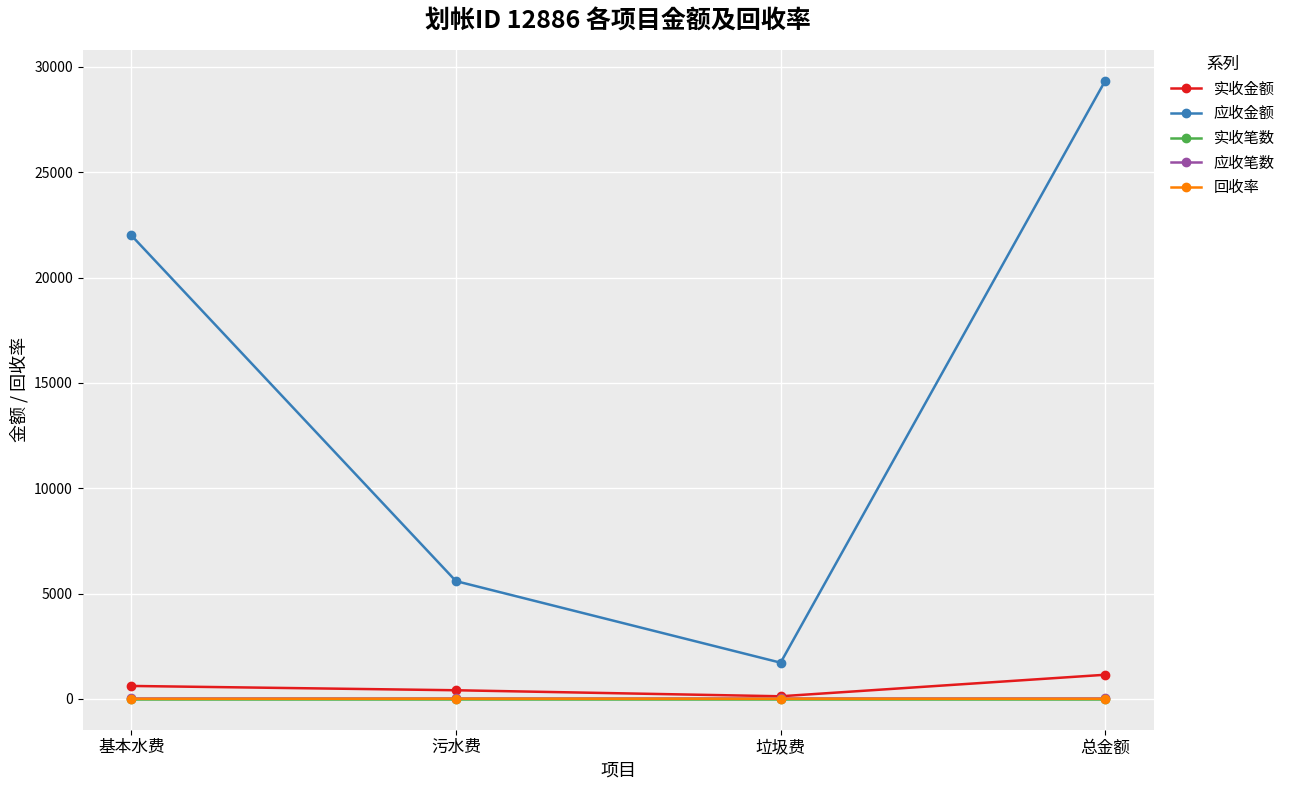

Which series has the largest range (max minus min)?

应收金额